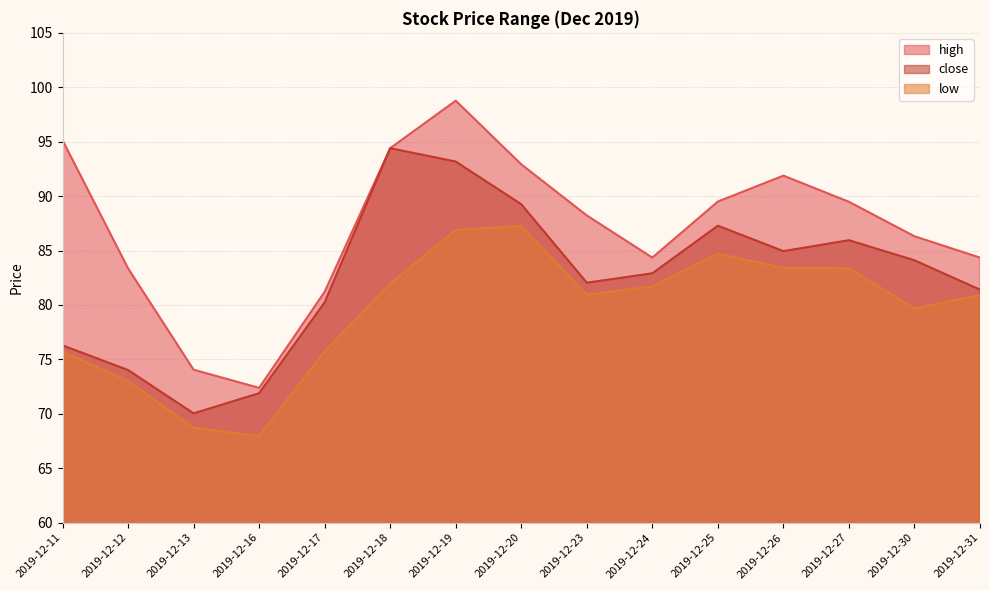

Is it true that close equals 25.9 at 2019-12-19?

False